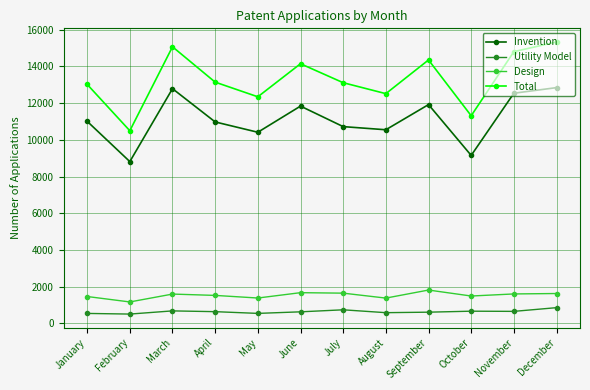

Where is the first local maximum for Total?

March